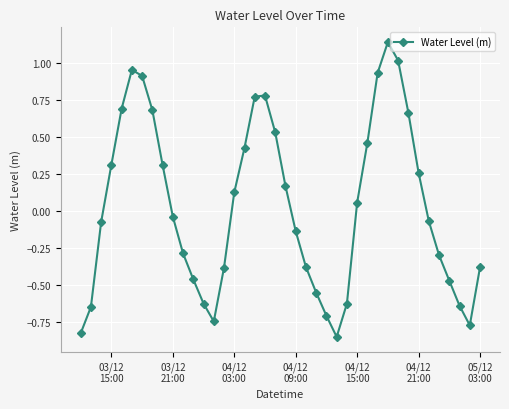

How many points are higher than both their immediate neighbors (excluding endpoints)?

3